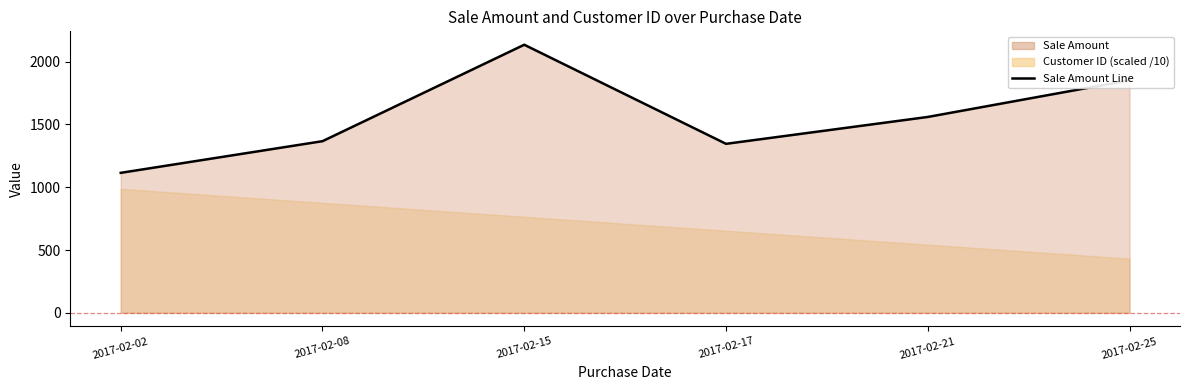

List the labels in order of value, smallest first.

2017-02-02, 2017-02-17, 2017-02-08, 2017-02-21, 2017-02-25, 2017-02-15